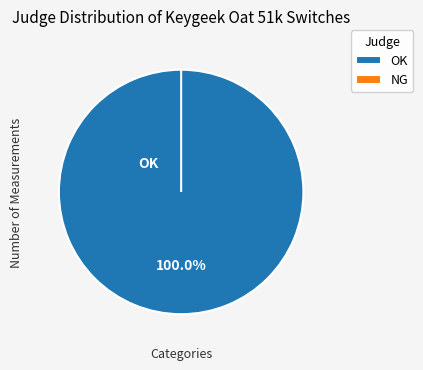

Which slice is the smallest?

NG